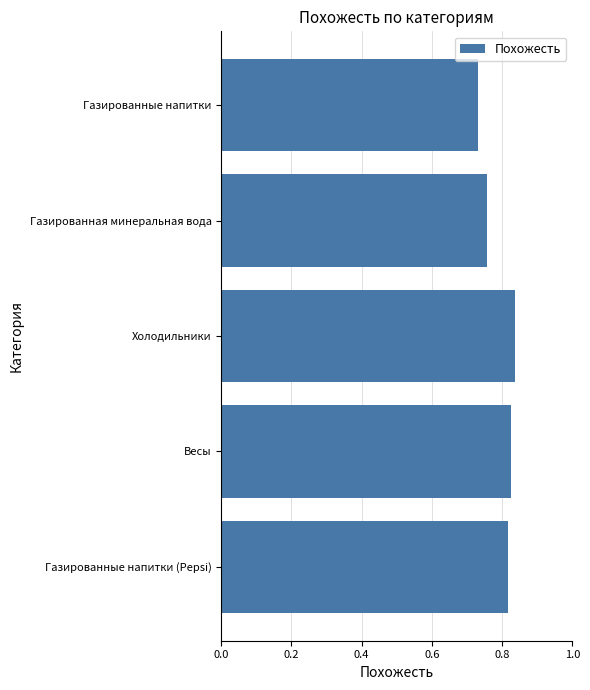

Count the values in the range 0 to 1.

5